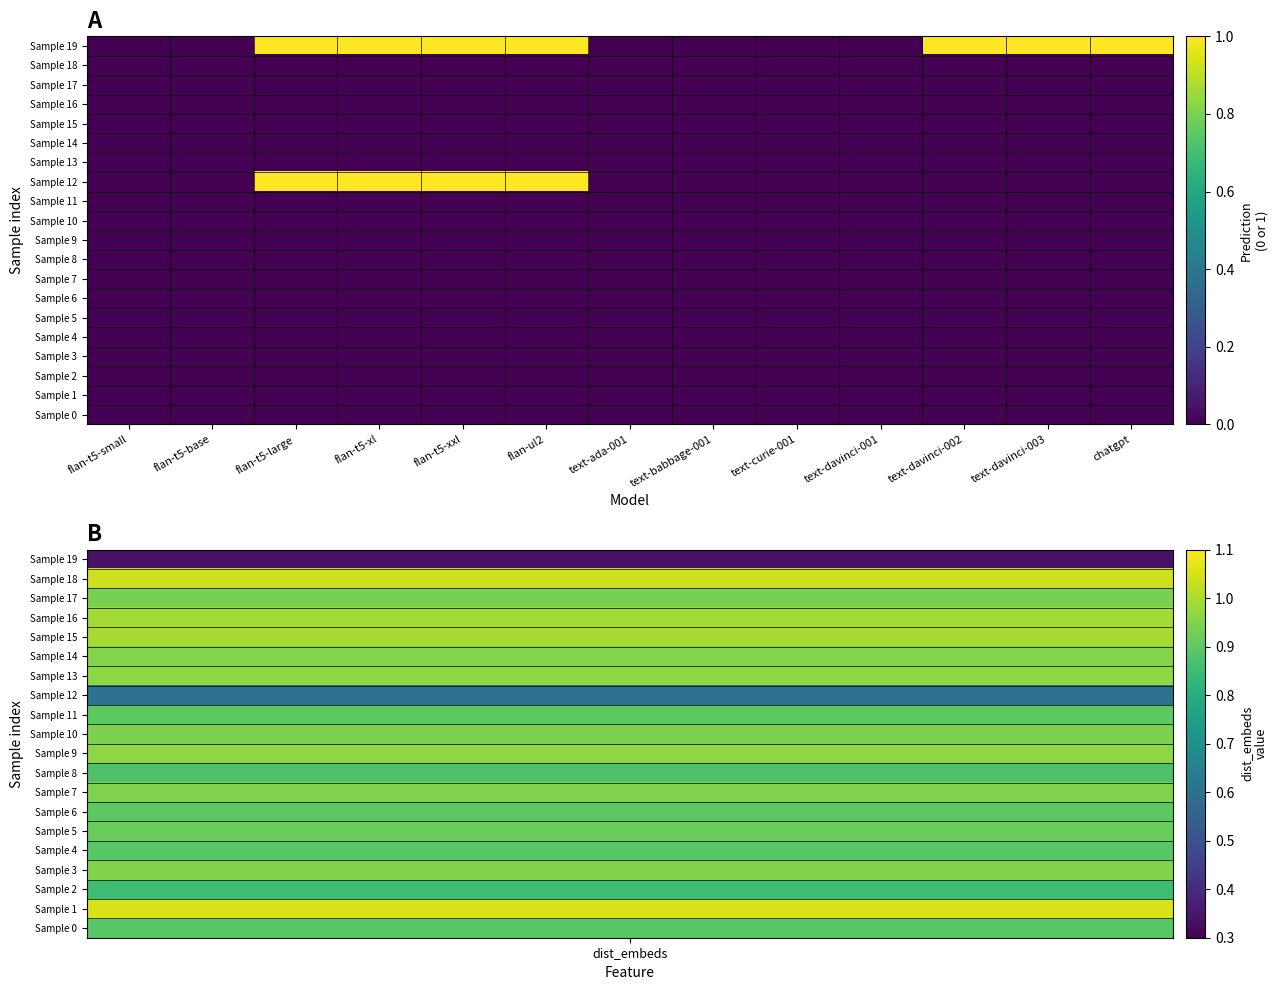

At flan-t5-base, list the series in order from smallest to largest.

Sample 0, Sample 1, Sample 2, Sample 3, Sample 4, Sample 5, Sample 6, Sample 7, Sample 8, Sample 9, Sample 10, Sample 11, Sample 12, Sample 13, Sample 14, Sample 15, Sample 16, Sample 17, Sample 18, Sample 19